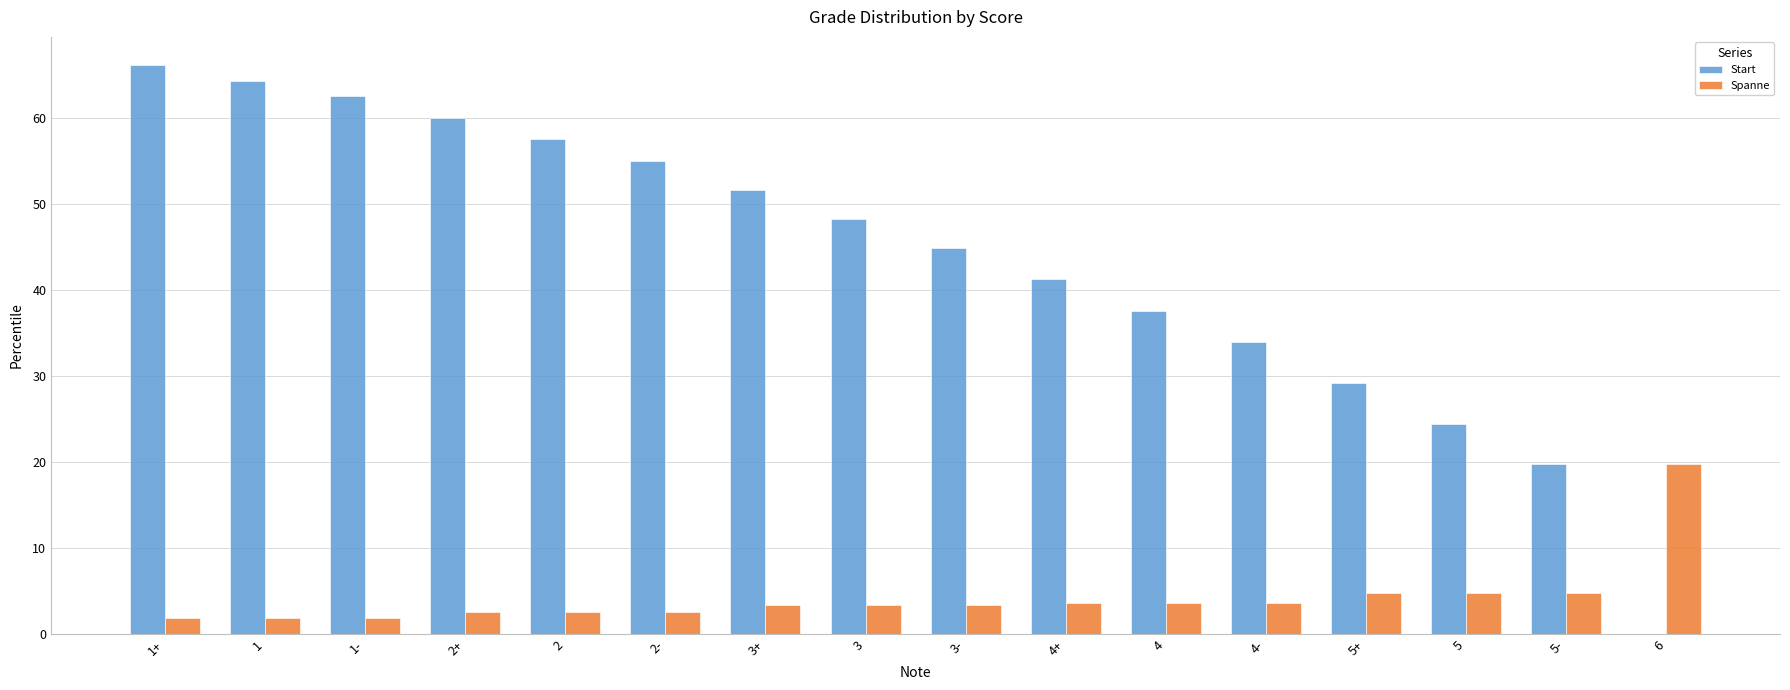

Where does the Start series first go above 48?

1+